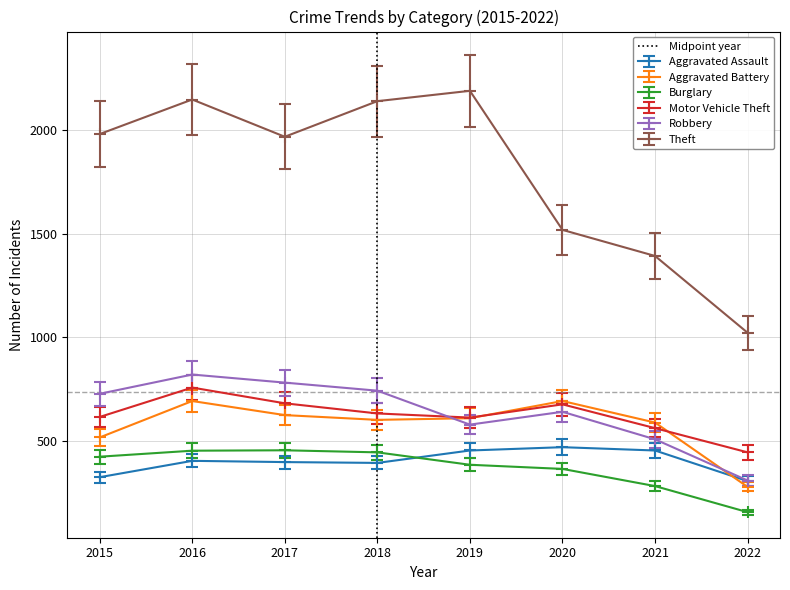

The Aggravated Assault series shows 542 at 2016. True or false?

False